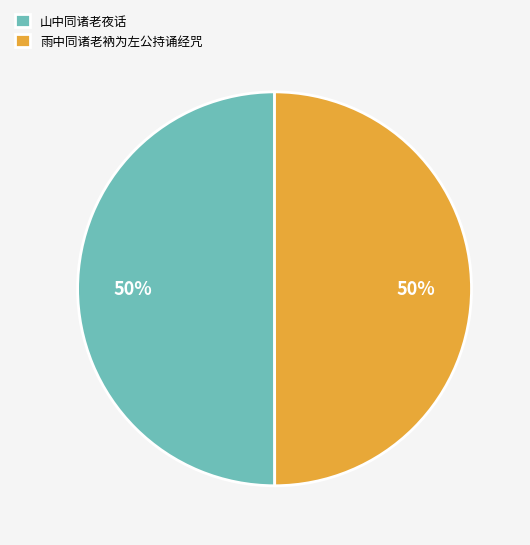

To the nearest percent, what is the average slice percentage?

50%